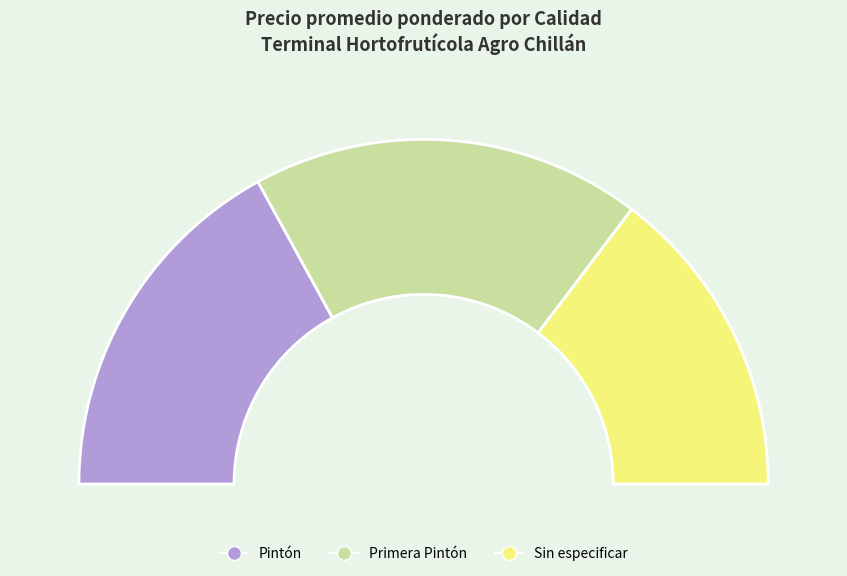

True or false: Pintón accounts for 22% of the total.

False